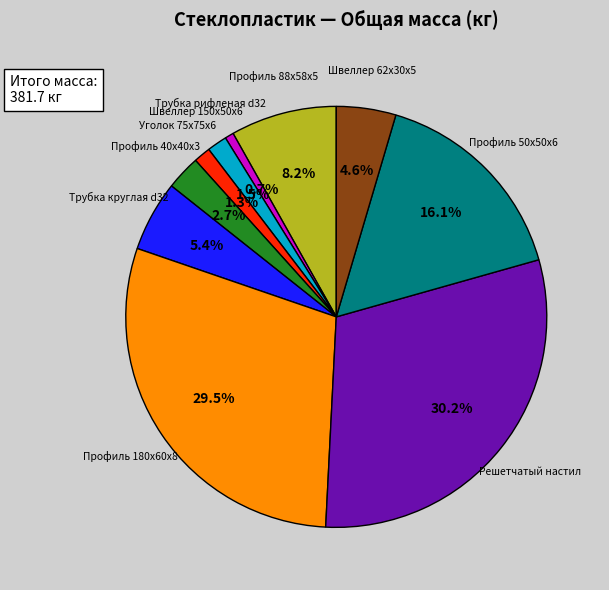

Does any single category account for the majority?

No